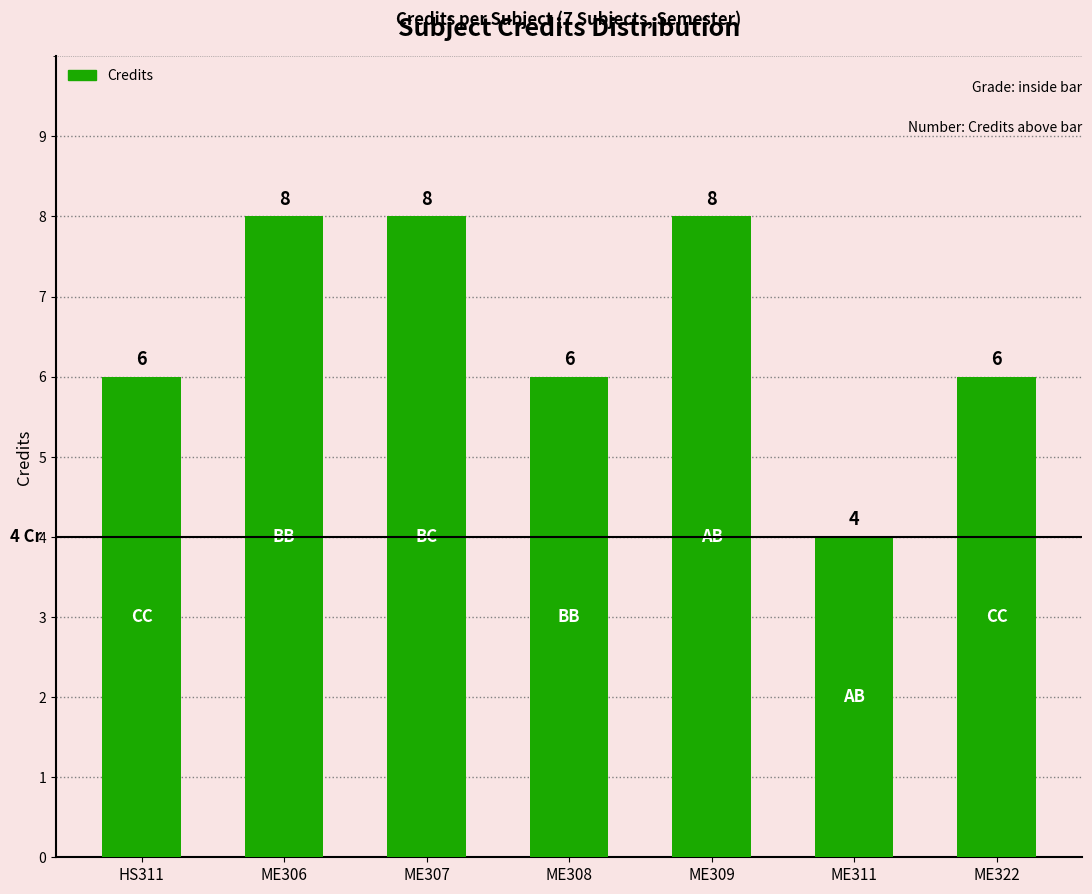

Between ME311 and ME306, which is larger?

ME306